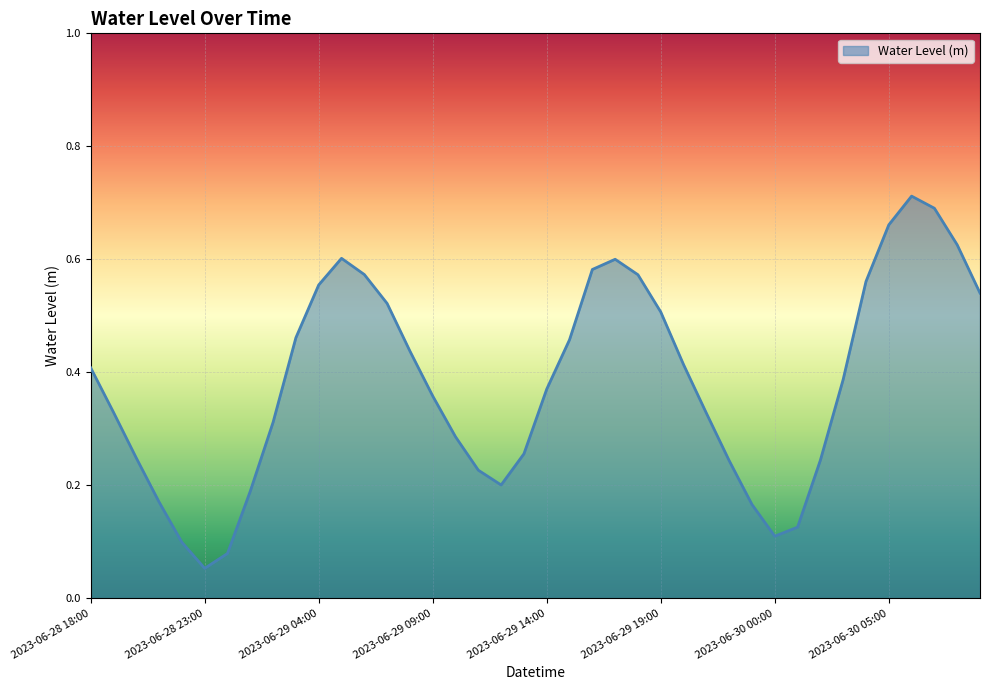

How many lines are shown in the chart?

1